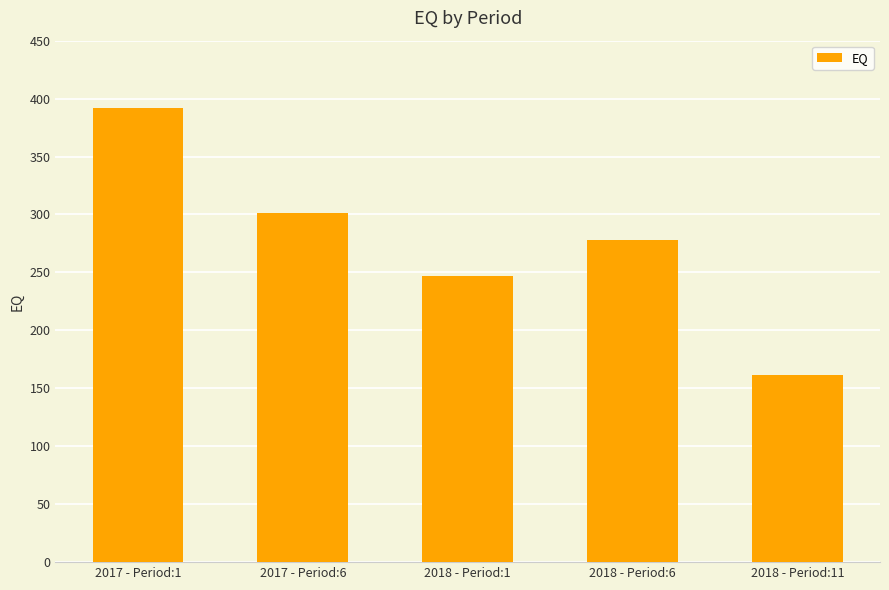

Rank the categories by value from highest to lowest.

2017 - Period:1, 2017 - Period:6, 2018 - Period:6, 2018 - Period:1, 2018 - Period:11